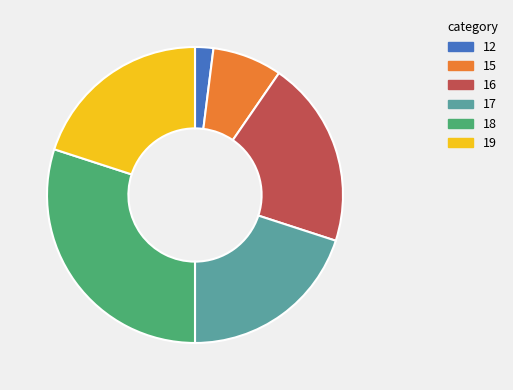

Between 16 and 18, which is larger?

18